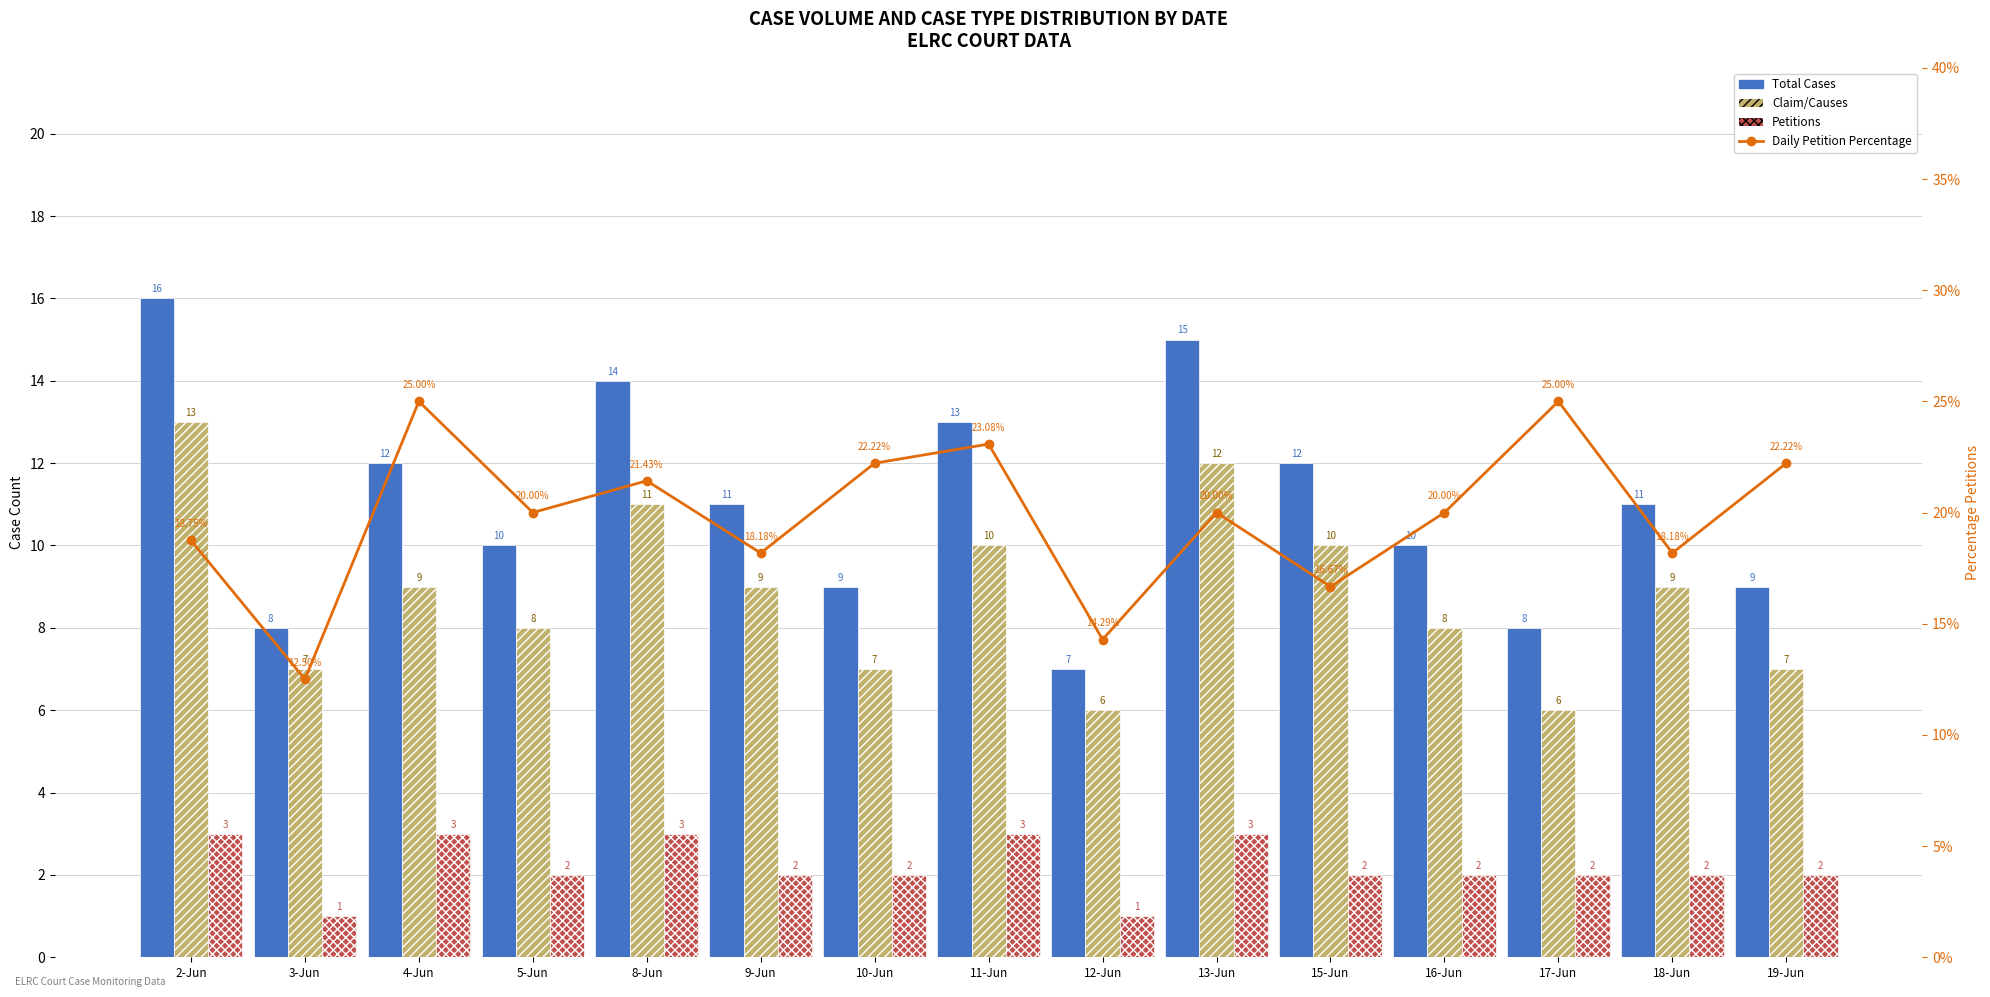

What is the difference between the maximum and minimum values in the Total Cases series?

9.0